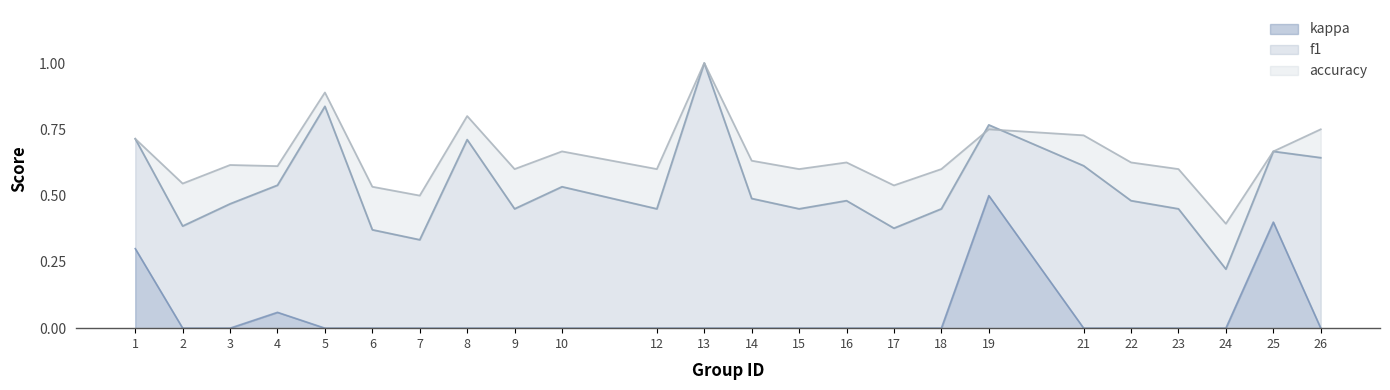

Is the value of accuracy at 22 greater than the value of f1 at 5?

No